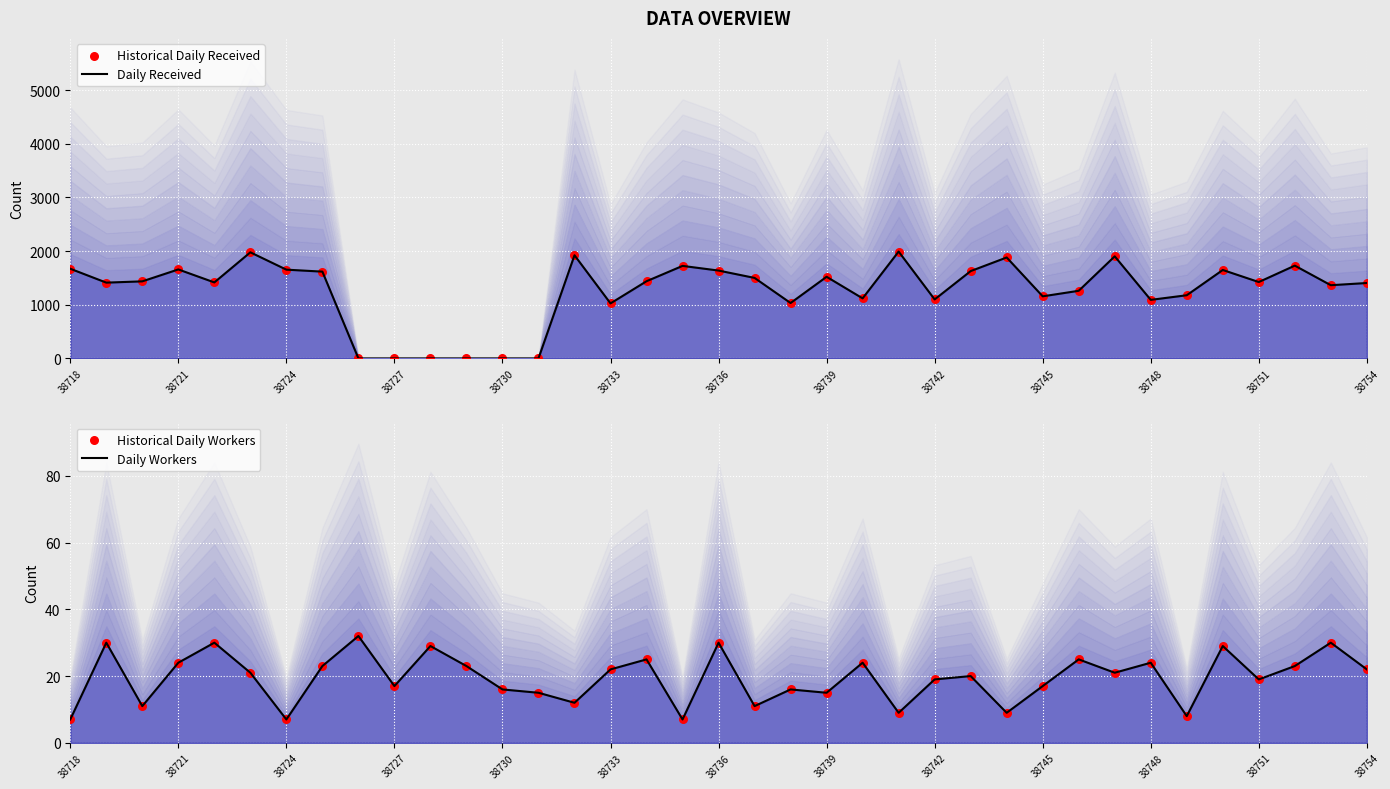

What is the total value across all series at 22?

2286